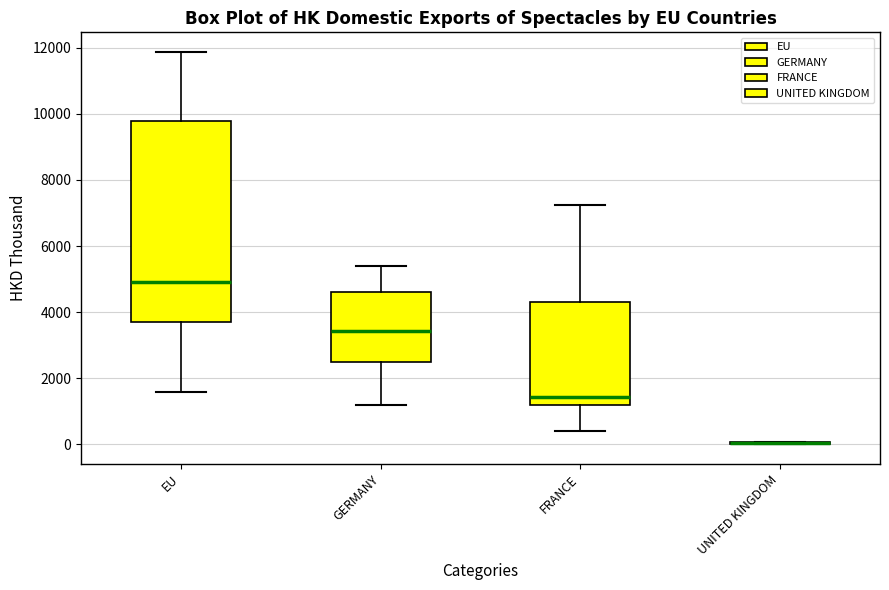

Reading left to right, transcribe this box plot: for each box, give where its median line is, the range the box spans, and where its two whiskers end, as read against the y-axis. The values are not printed on the chart, so give them approximately, as read against the axis.

EU: median 5000, box 3800 to 9800, whiskers 1600 to 11800
GERMANY: median 3400, box 2400 to 4600, whiskers 1200 to 5400
FRANCE: median 1400, box 1200 to 4400, whiskers 400 to 7200
UNITED KINGDOM: box collapsed to a line at 0, whiskers 0 to 0